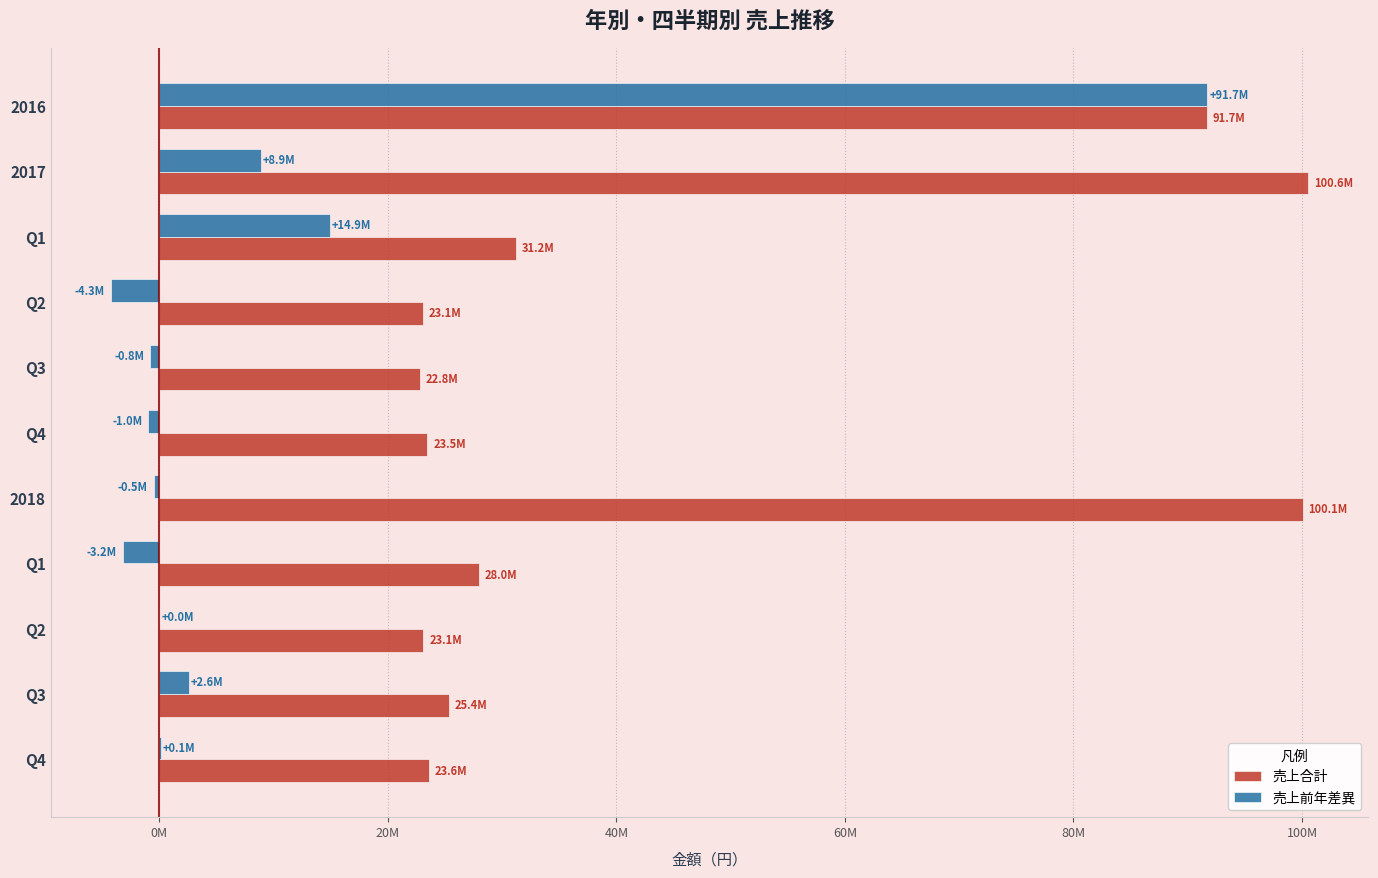

What are all the series names shown in the legend?

売上合計, 売上前年差異